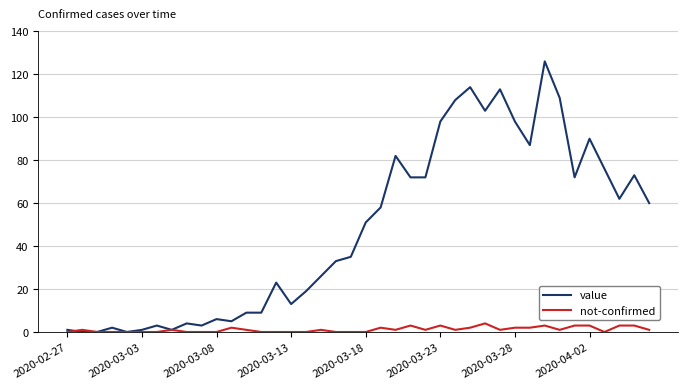

Is this an area chart (filled region under the line)?

No